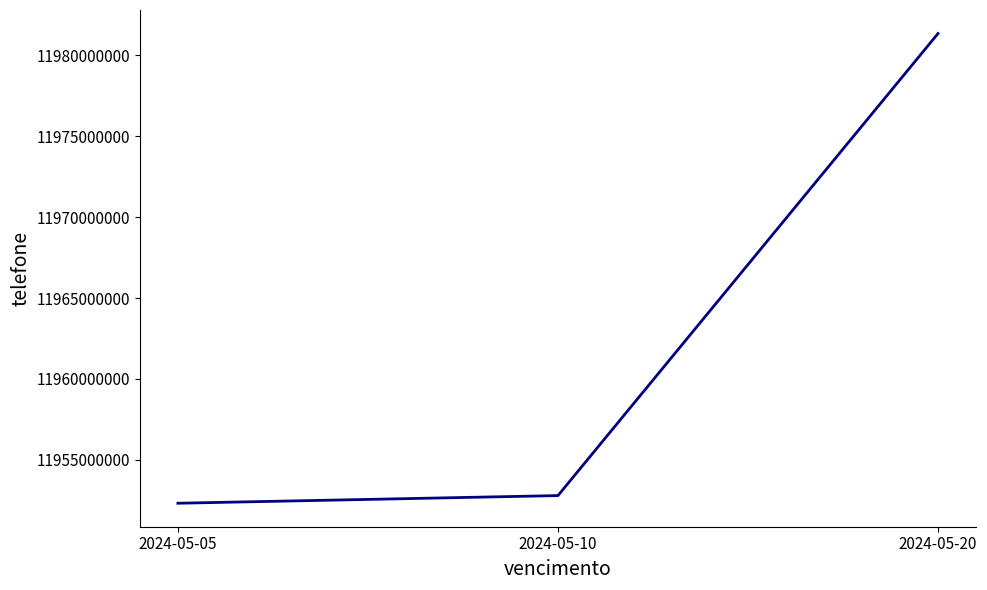

The chart shows a value of 4397412190 at 2024-05-10. True or false?

False